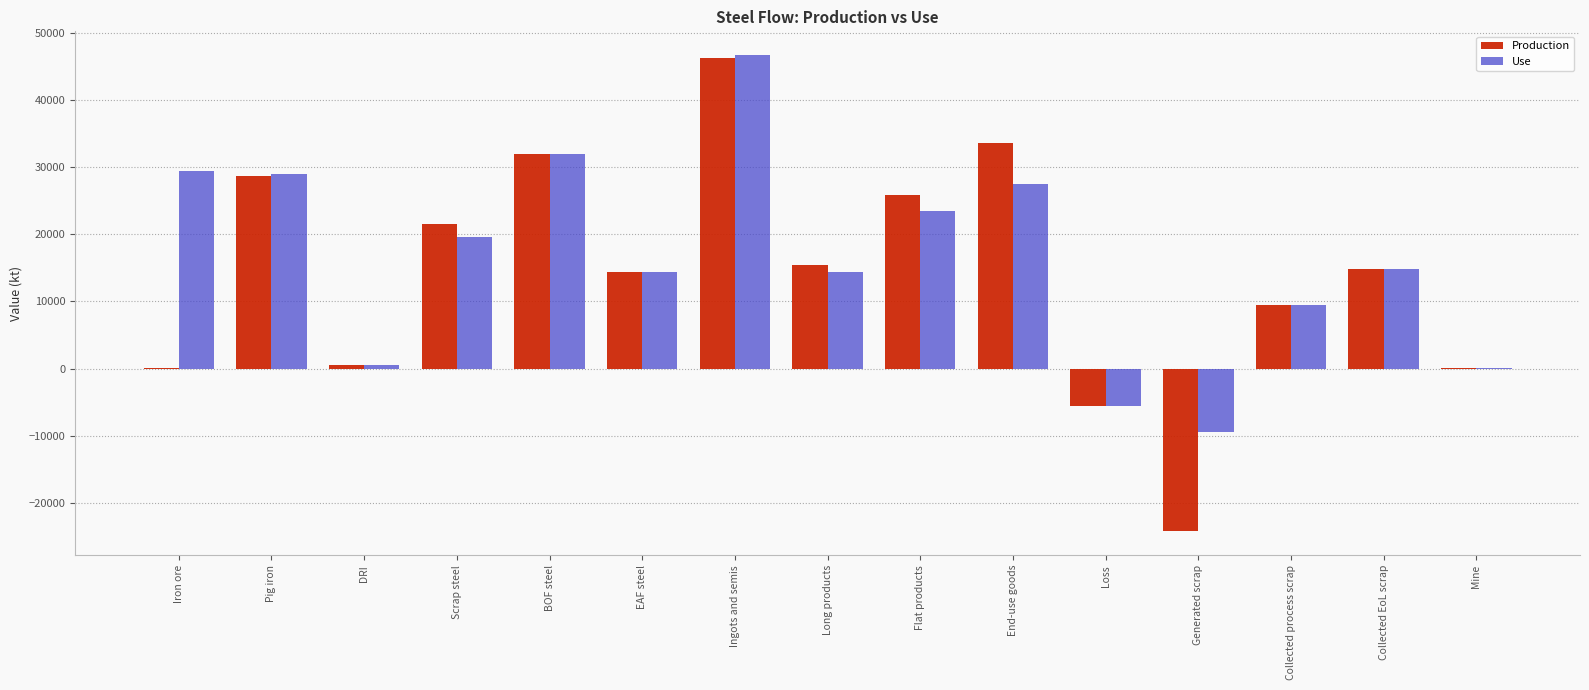

Which series changed the most between Iron ore and Loss?

Use